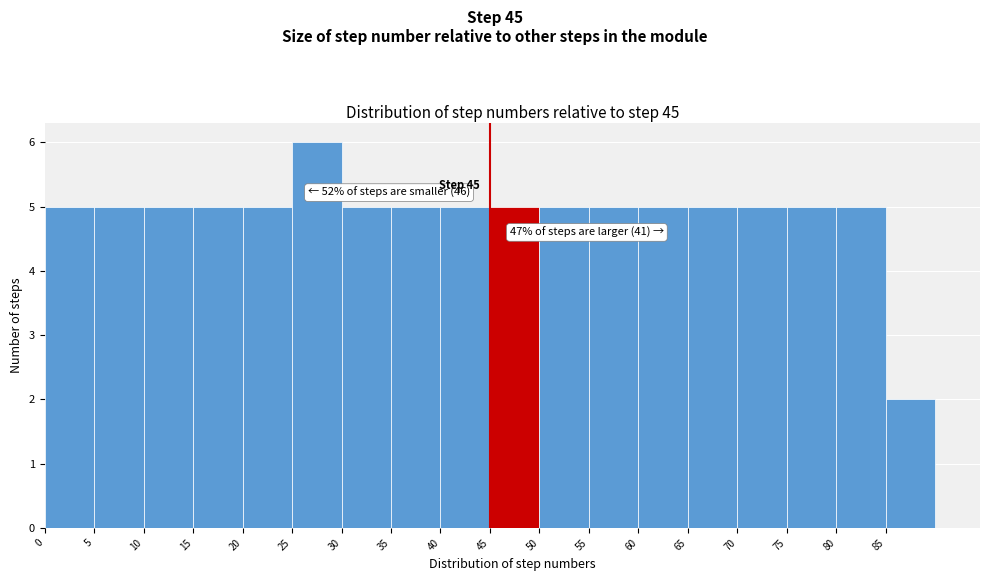

Which range on the x-axis has the tallest bar?

25 to 30